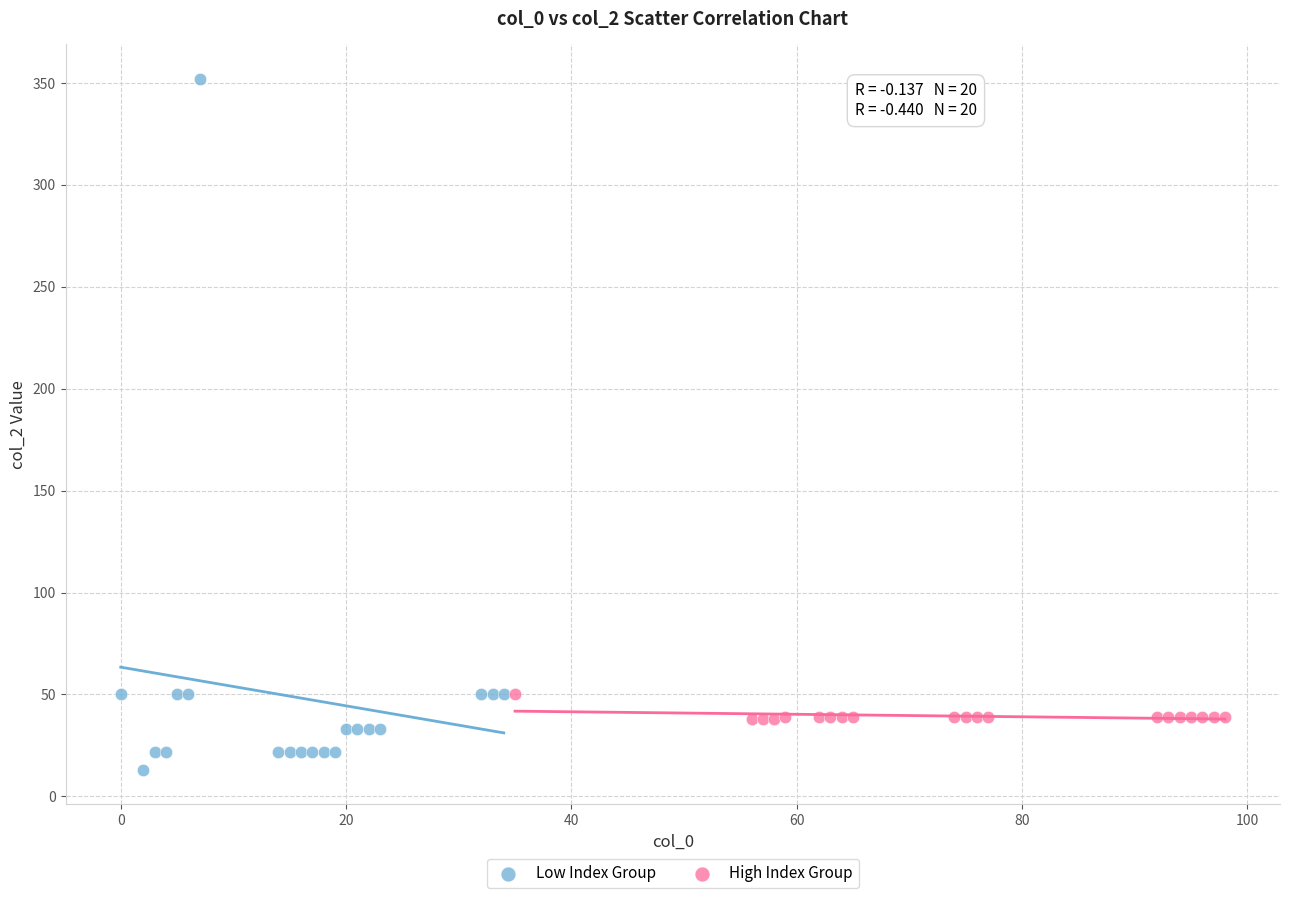

Which series reaches the minimum Y coordinate?

Low Index Group